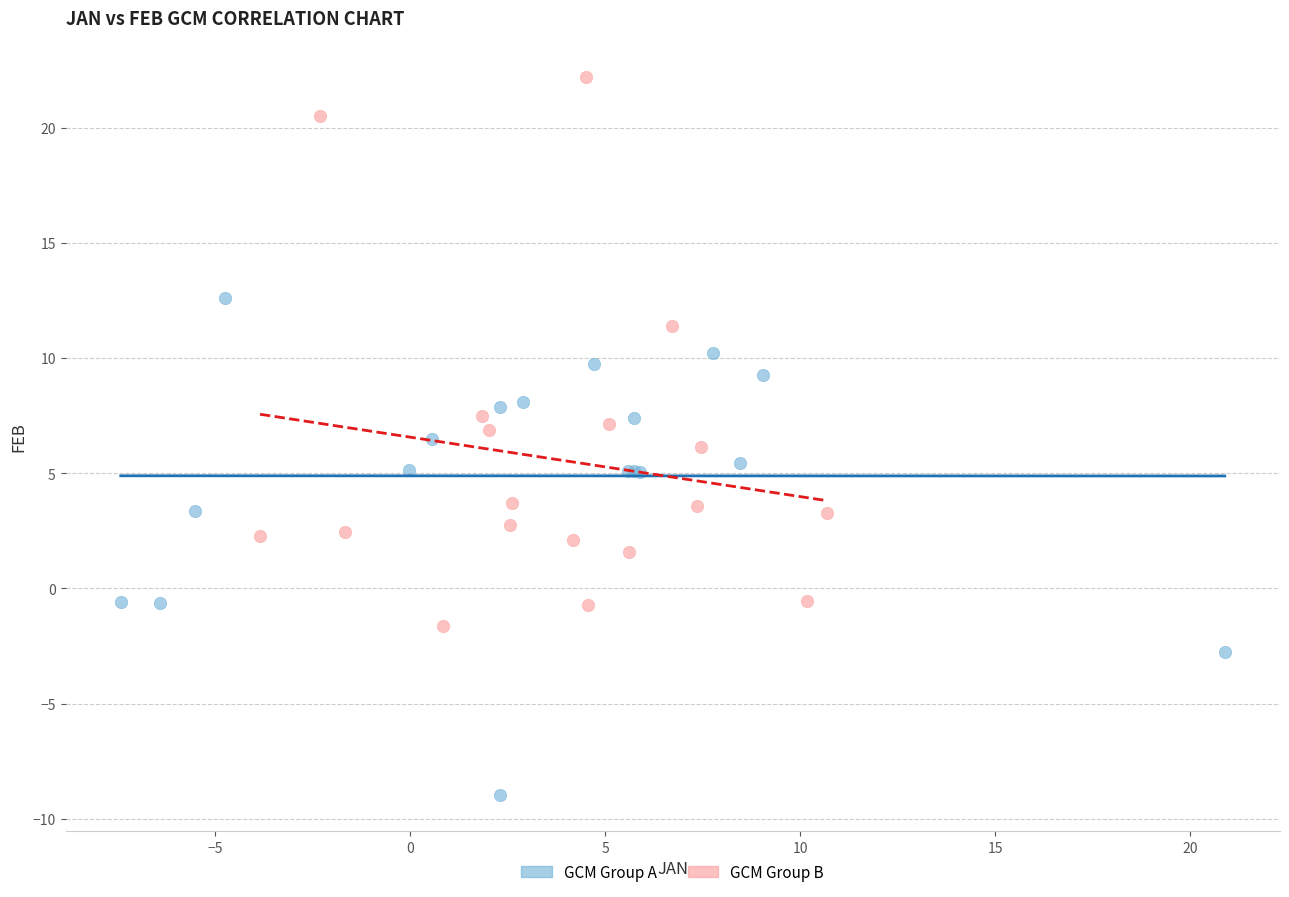

Which series contains the highest Y value?

GCM Group B